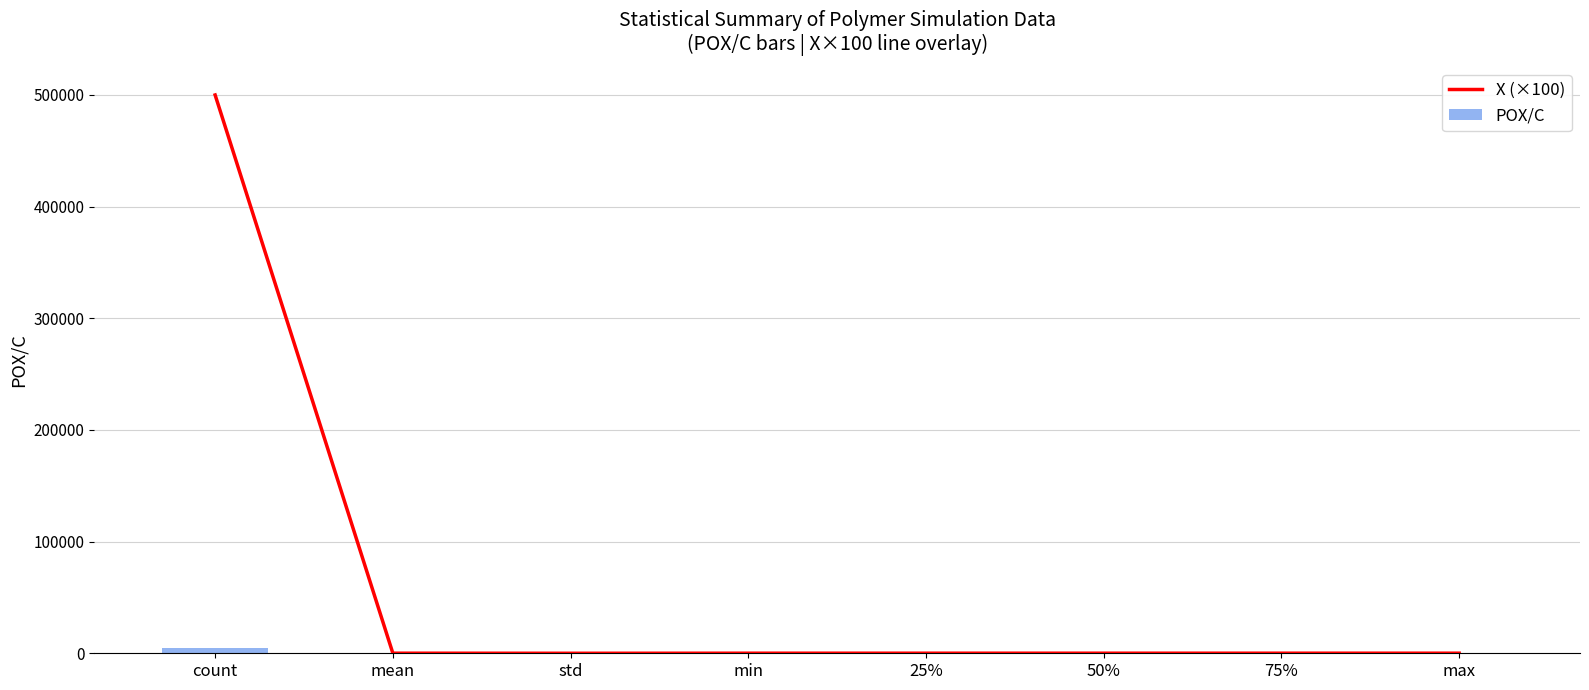

What is the average value of the X (×100) series?

62553.6